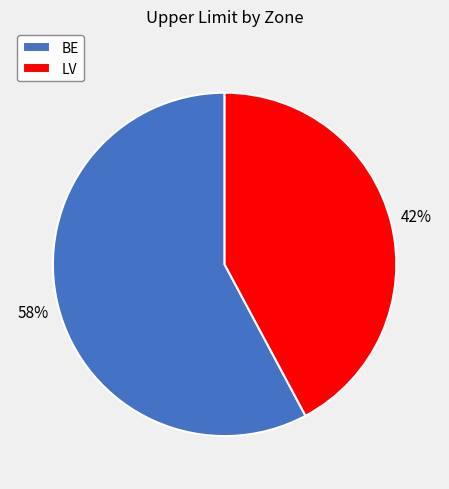

Which category has the smallest portion of the pie?

LV